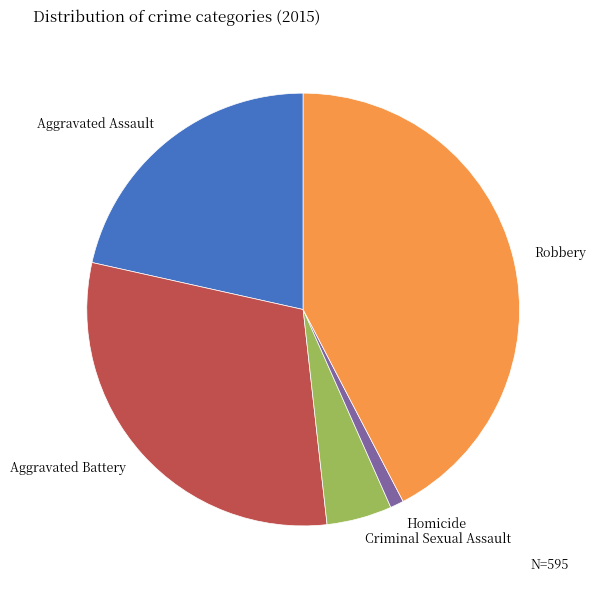

Combined, do Aggravated Assault and Homicide account for over 50%?

No